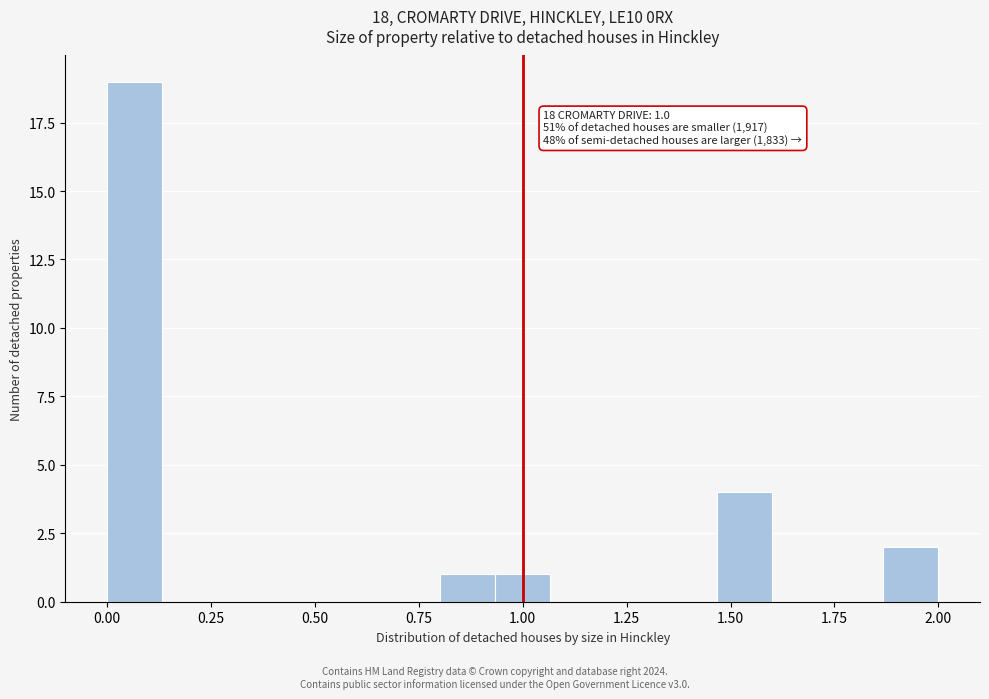

Read against the x-axis, roughly where is the centre of the tallest bar?

0.05